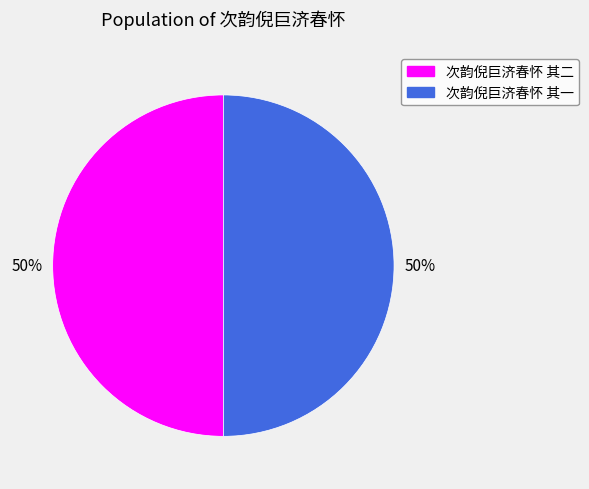

To the nearest percent, what is the combined percentage of 次韵倪巨济春怀 其一 and 次韵倪巨济春怀 其二?

100%